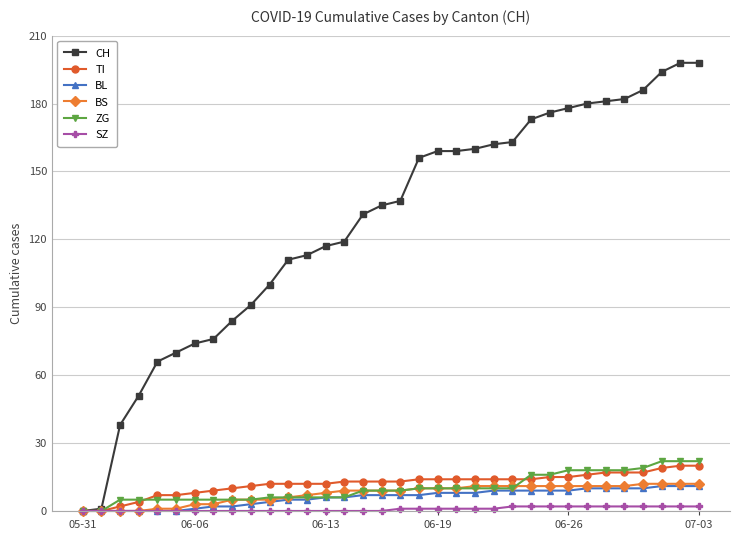

What is the greatest value displayed?

198